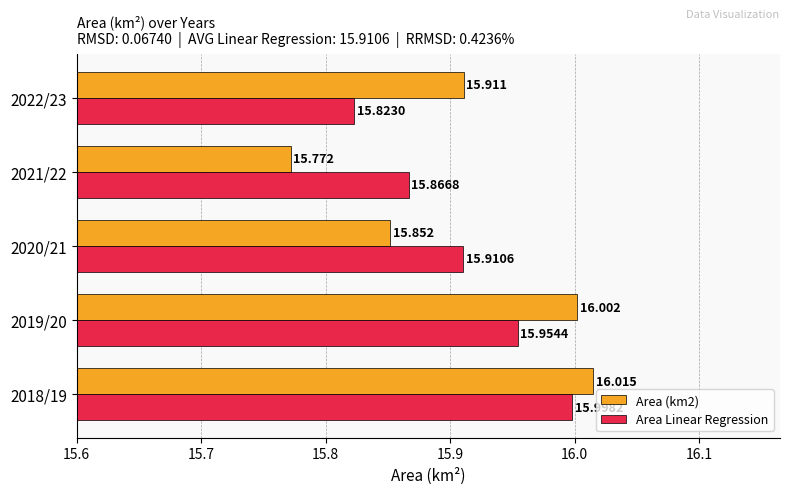

Which series has the largest total across all categories?

Area Linear Regression